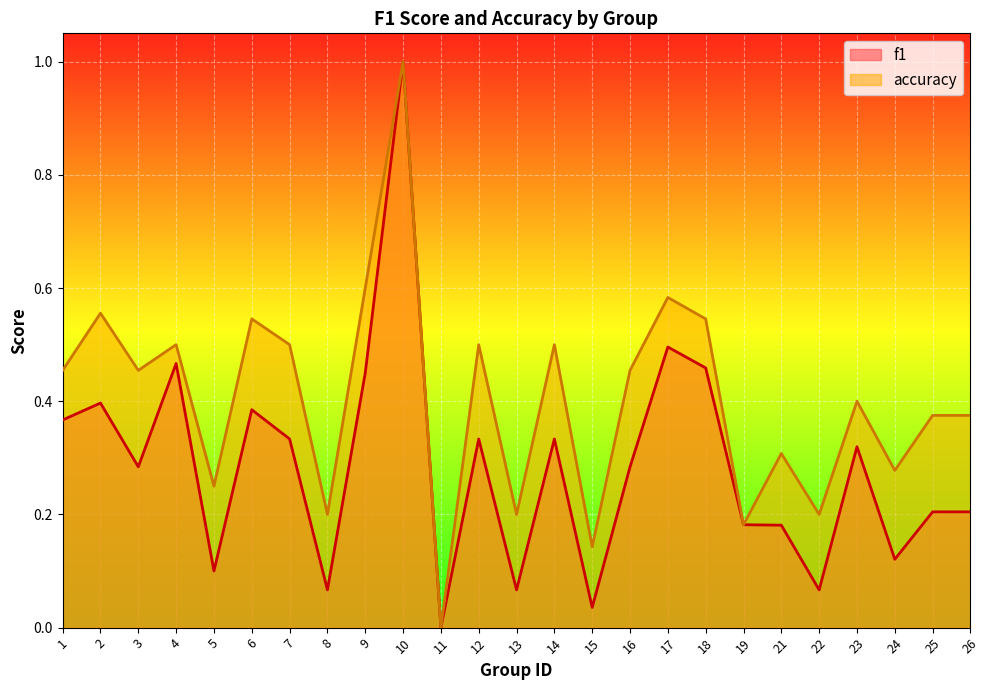

Rank the series by their maximum value, from highest to lowest.

f1, accuracy